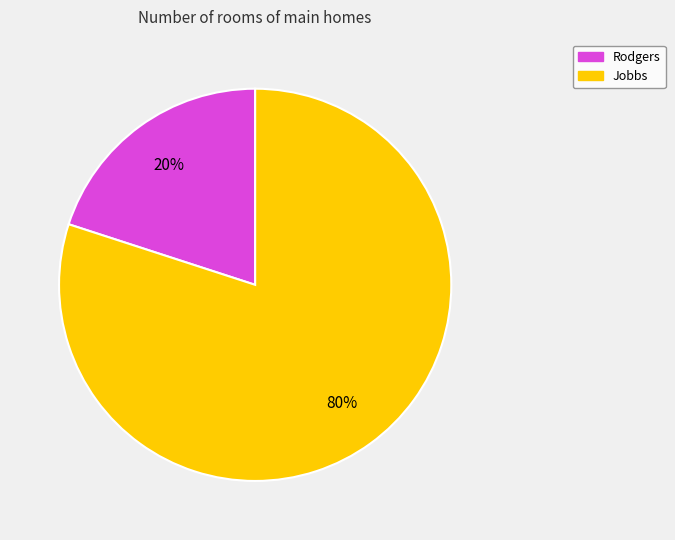

Between Jobbs and Rodgers, which is larger?

Jobbs